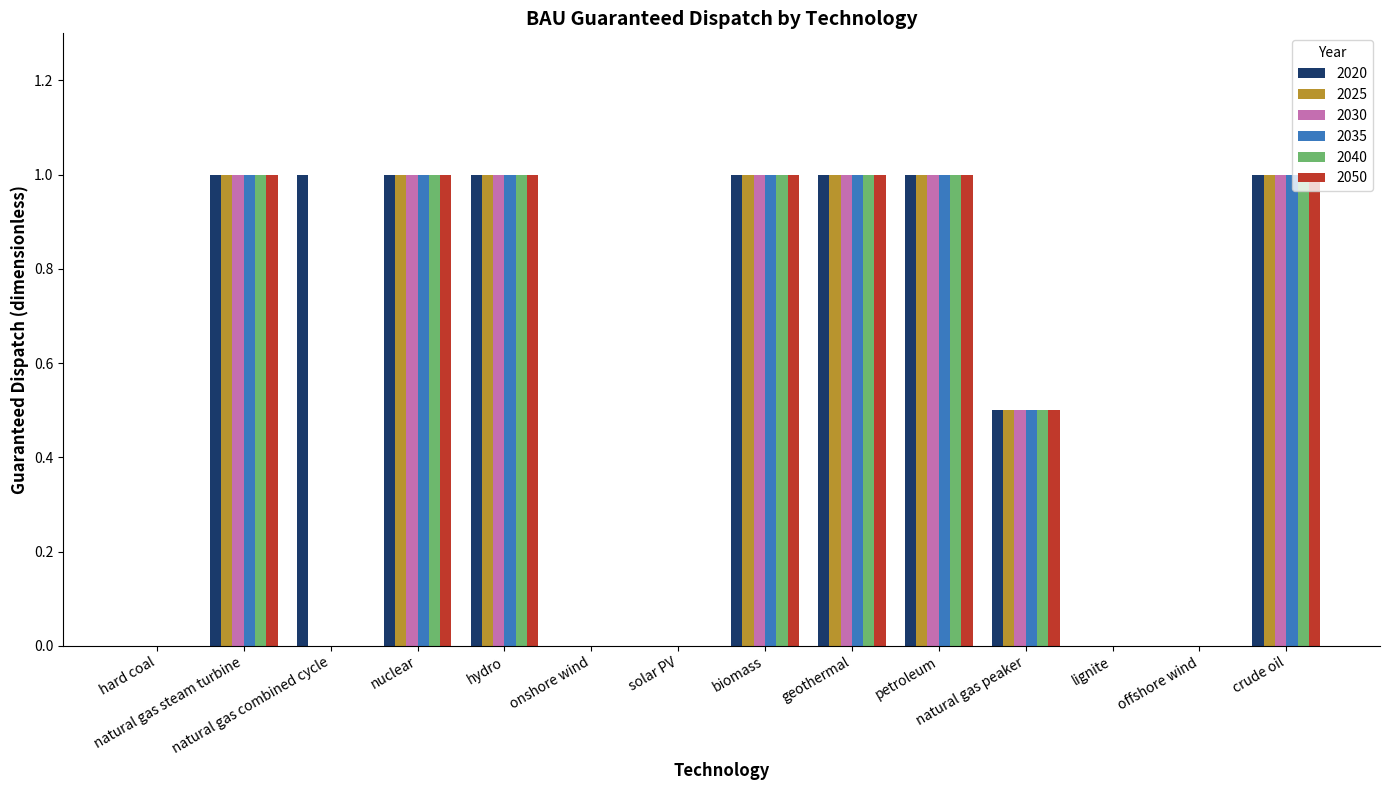

What is the total value across all series at natural gas steam turbine?

6.0